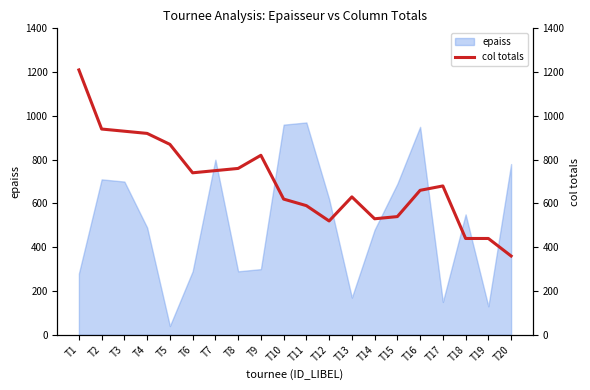

Where is the data nearest to the value 785?

T8